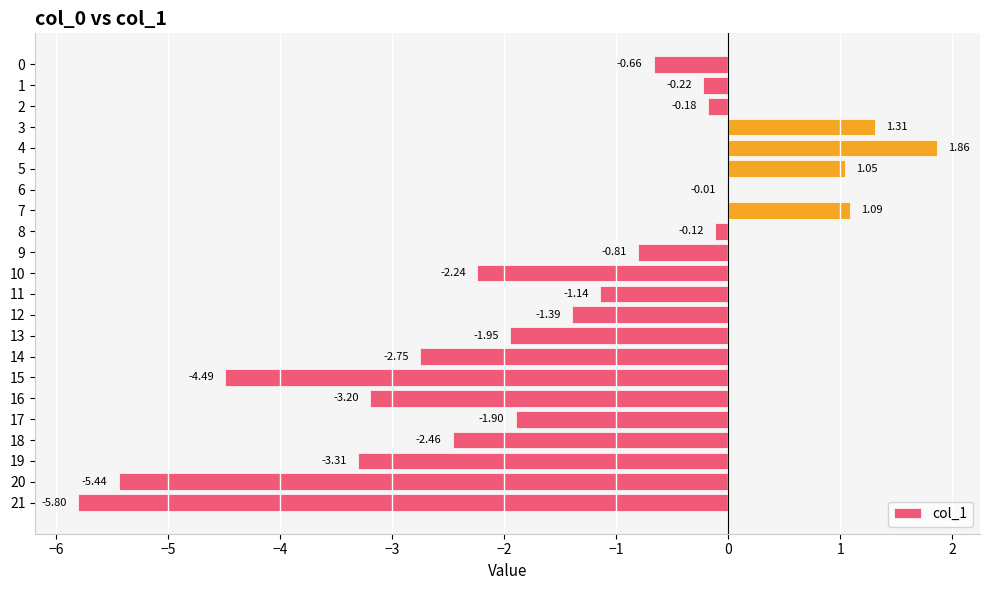

What is the sum of all values?

-32.8